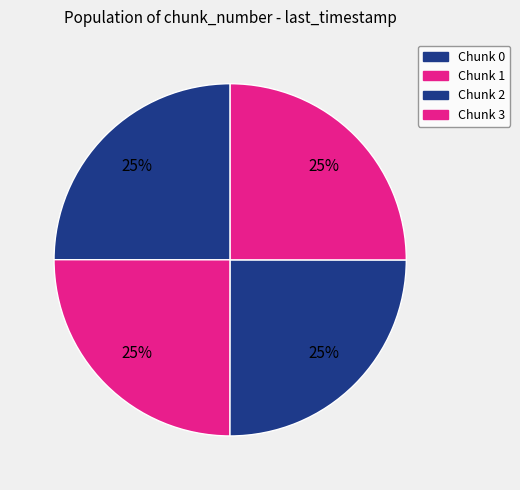

What is the largest slice in the pie chart?

3